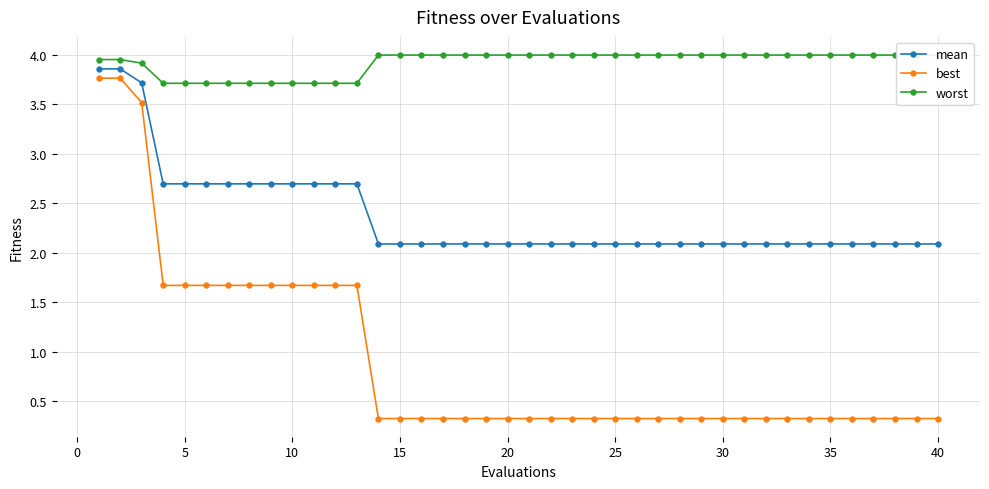

True or false: mean has a value of 2.7 at 5.

True